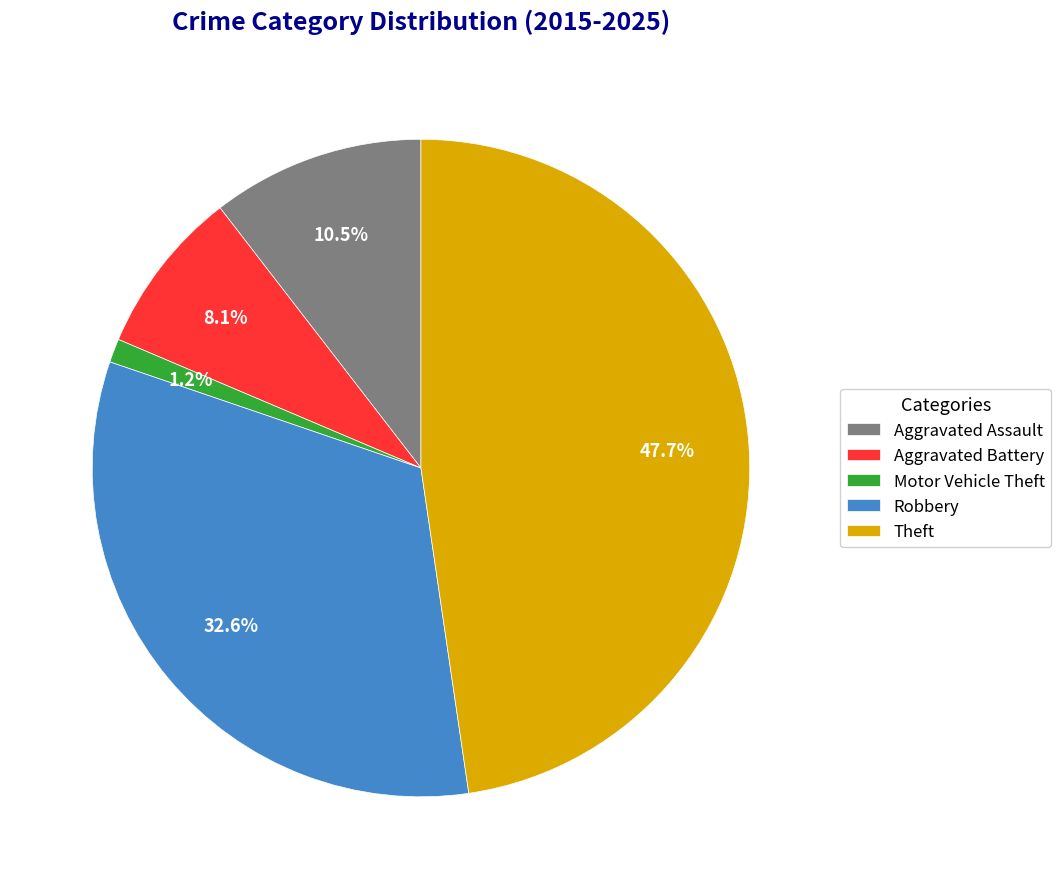

What percentage is the Aggravated Battery slice, to the nearest percent?

8%